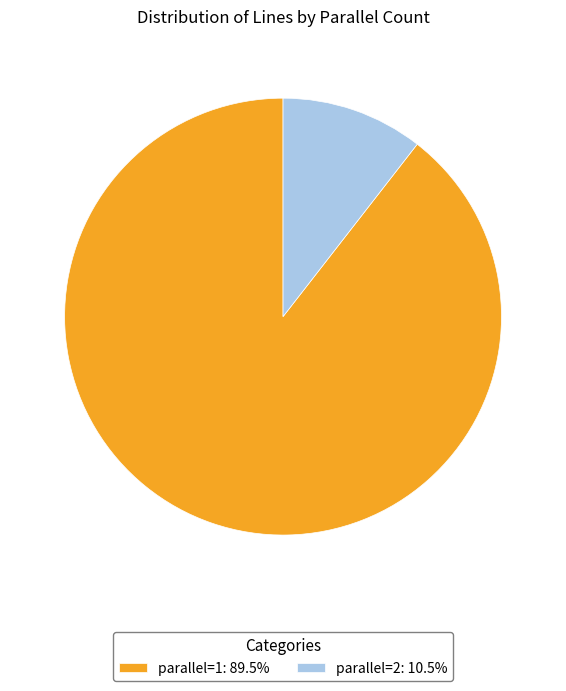

Is parallel=1 the majority of the pie?

Yes